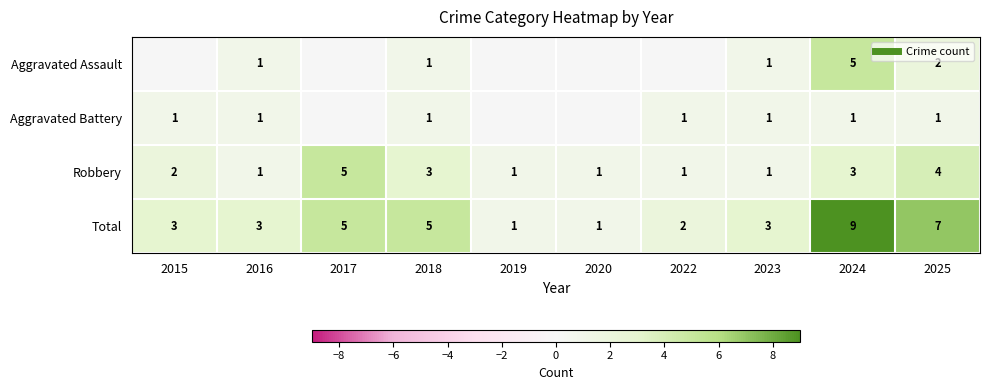

Is it true that Aggravated Assault equals 0 at 2023?

False